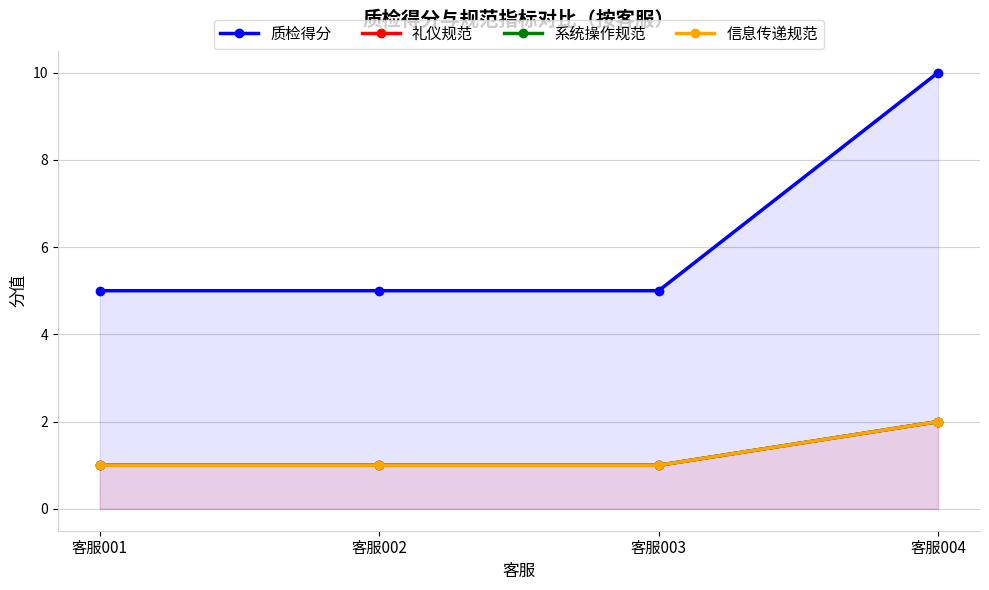

Which has a higher value, 客服004 or 客服001?

客服004